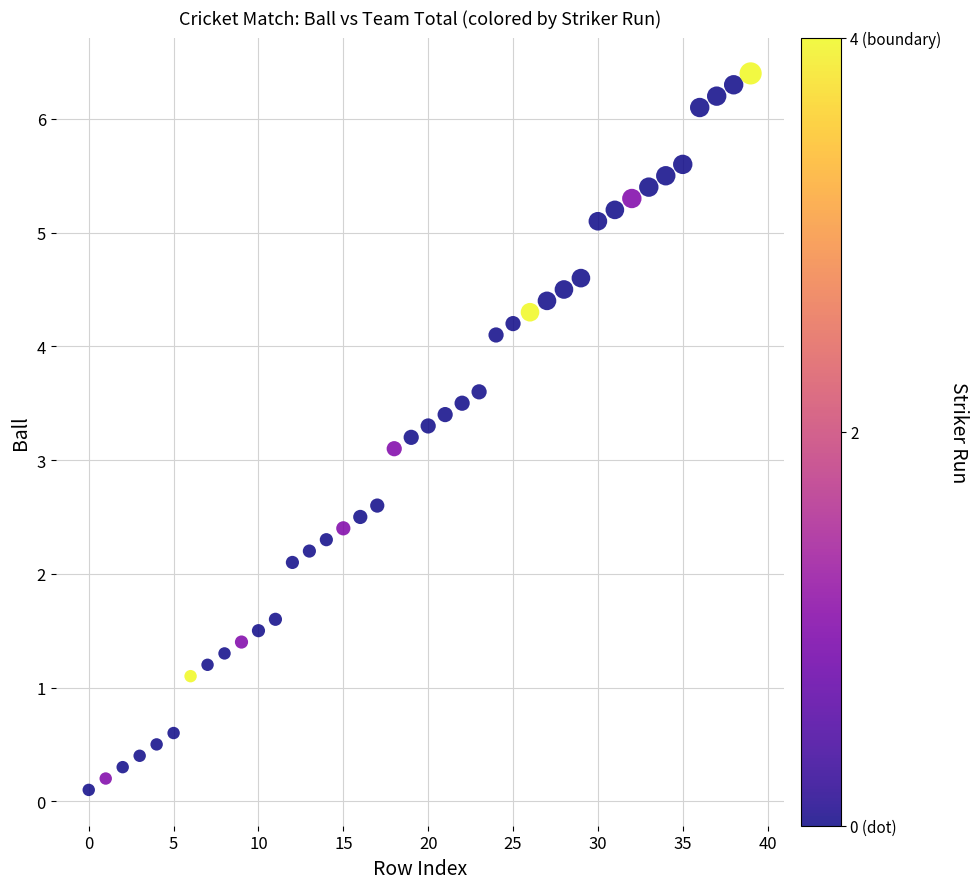

What Y value in the scatter plot is closest to 3?

3.1